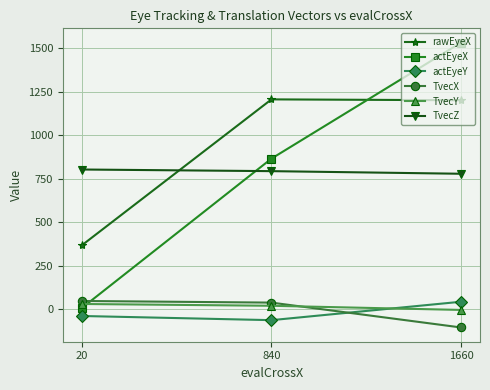

What is the lowest value of the actEyeY series?

-64.0